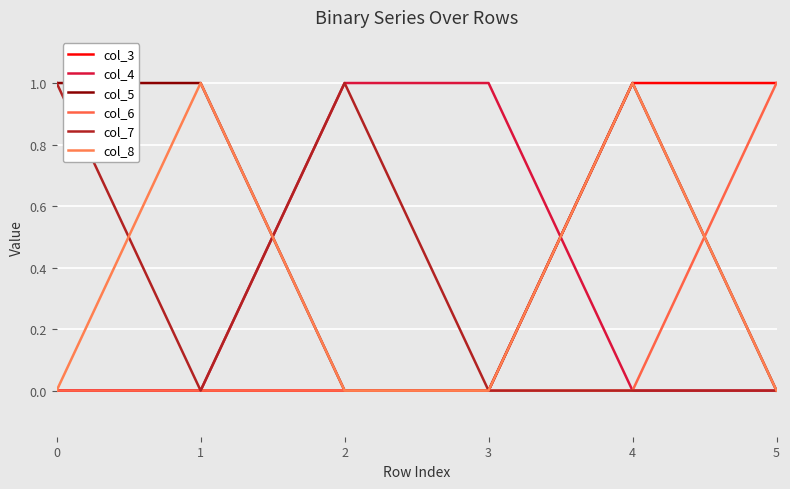

True or false: col_4 and col_7 cross at least once.

False